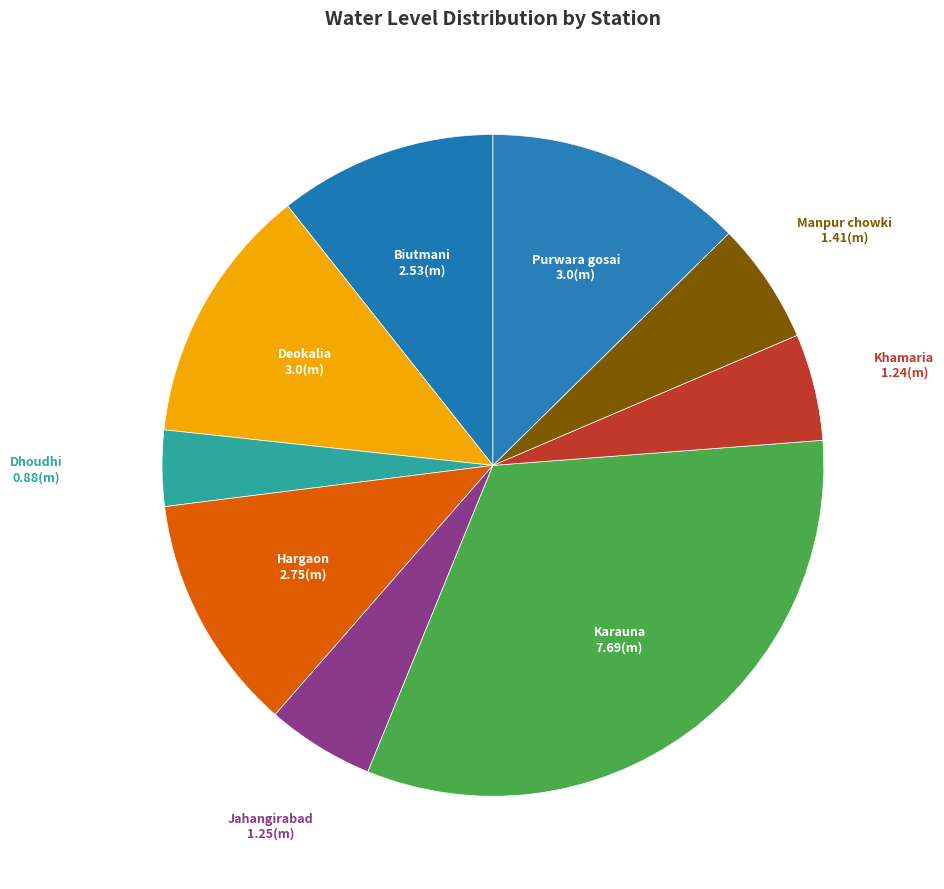

How many slices are in this pie chart?

9